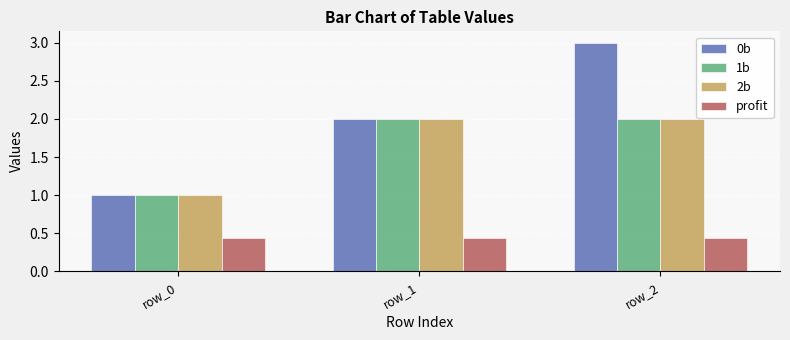

What is the difference between the highest and lowest values at row_1?

1.6